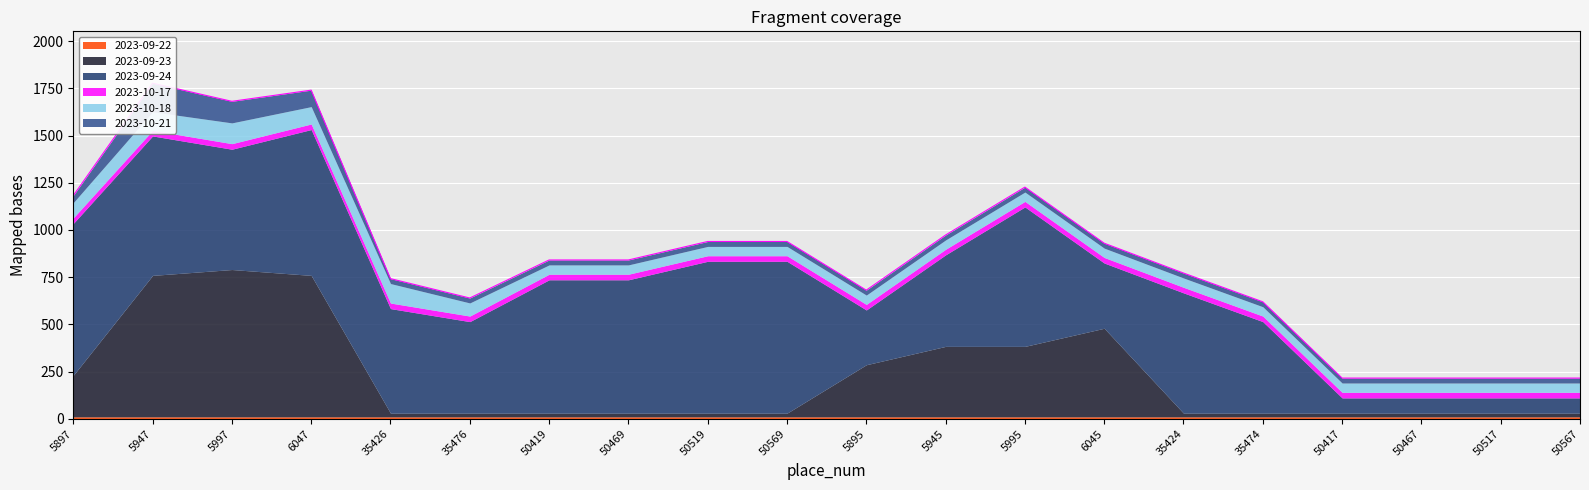

True or false: 2023-10-21 and 2023-09-24 intersect in this chart.

False